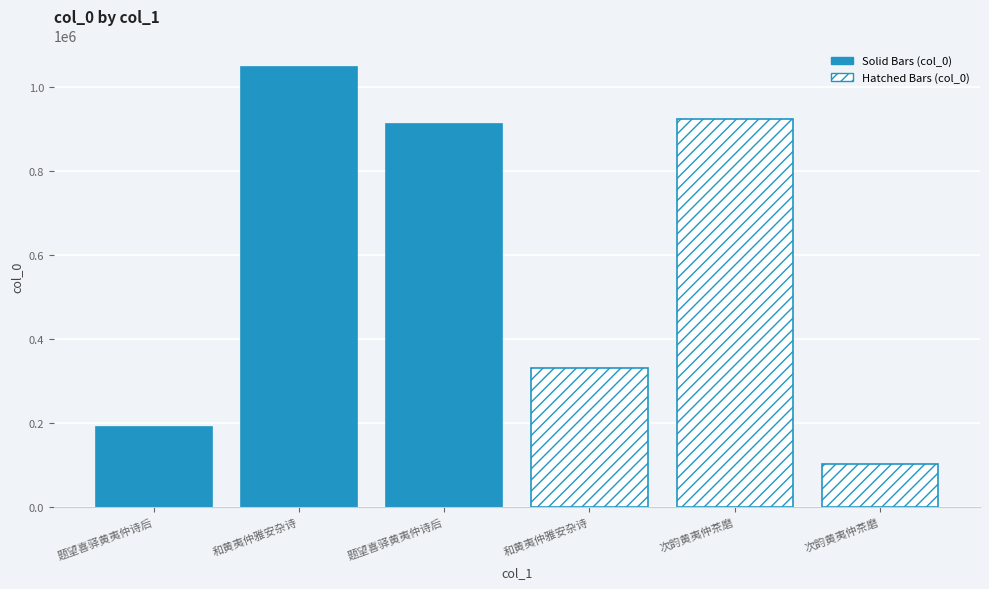

Count the number of values greater than 910304.

2